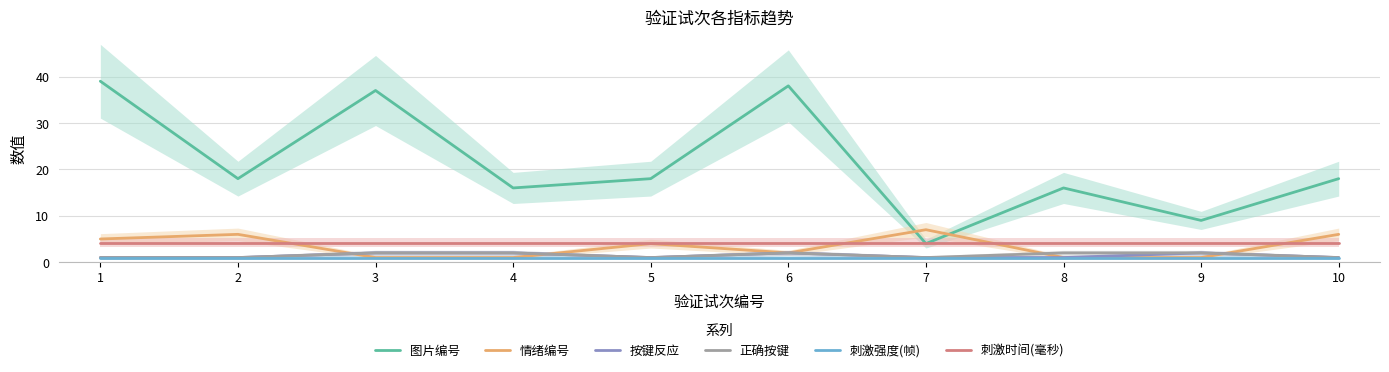

What is the sum of the 正确按键 values at 9 and 7?

3.0